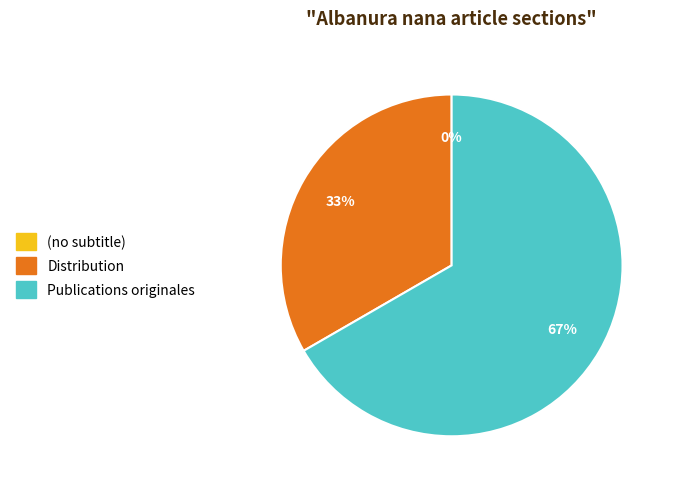

To the nearest percent, what is the average slice percentage?

33%